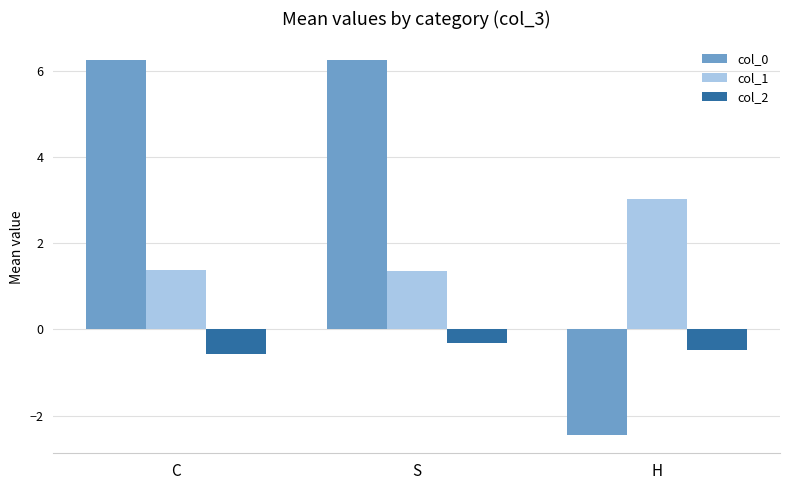

What position from the left is C?

1